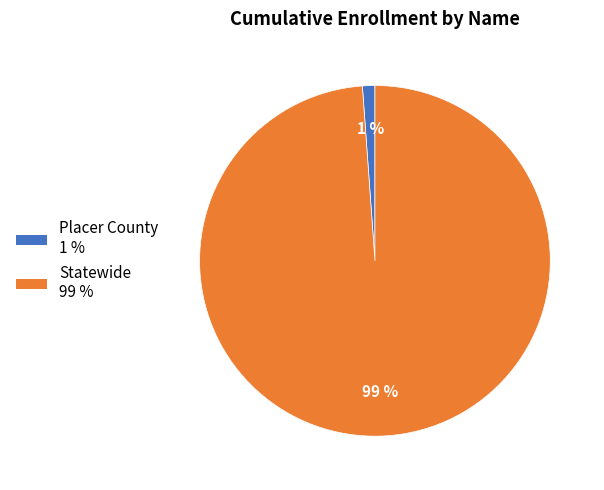

Count the number of slices in the pie.

2